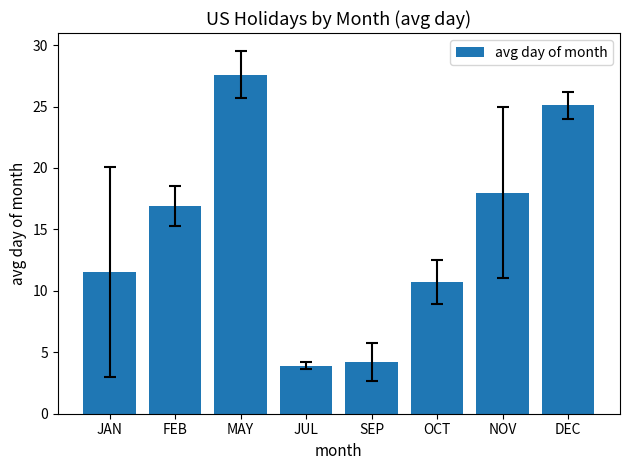

Is it true that the value at OCT is 10.7?

True